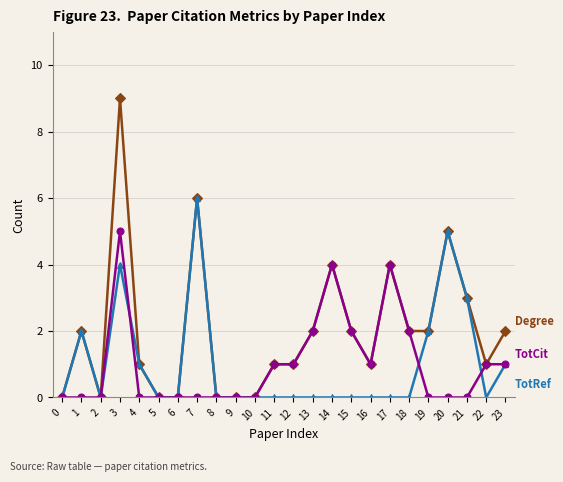

At which category is the sum across all series the highest?

3